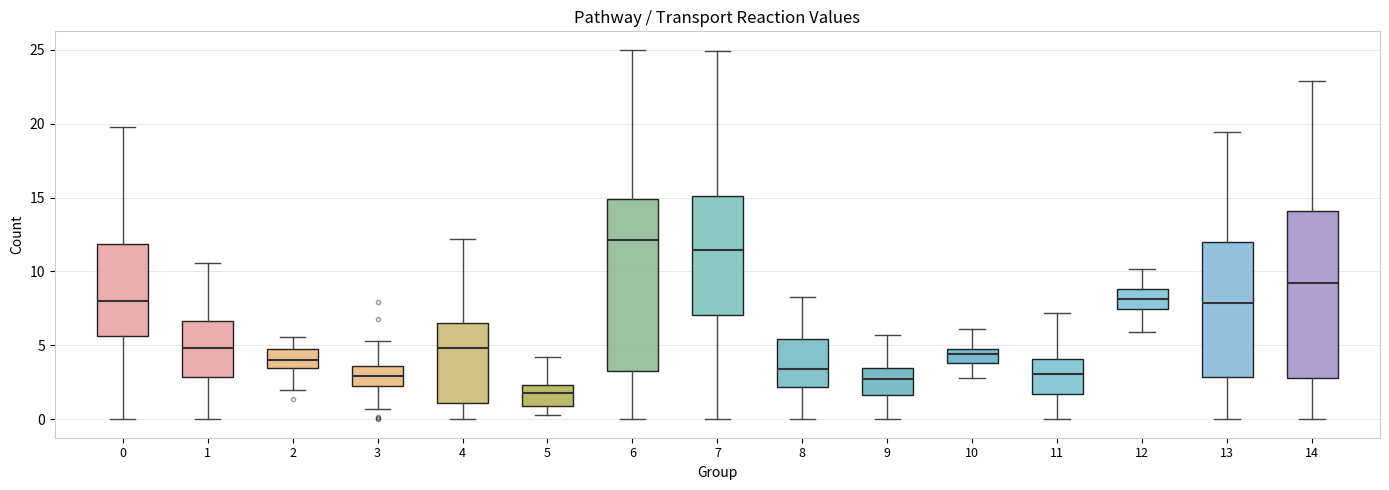

Reading left to right, transcribe this box plot: for each box, give where its median line is, the range the box spans, and where its two whiskers end, as read against the y-axis. The values are not printed on the chart, so give them approximately, as read against the axis.

0: median 8.0, box 5.5 to 12.0, whiskers 0.0 to 20.0
1: median 5.0, box 3.0 to 6.5, whiskers 0.0 to 10.5
2: median 4.0, box 3.5 to 4.5, whiskers 2.0 to 5.5
3: median 3.0, box 2.0 to 3.5, whiskers 0.5 to 5.5
4: median 5.0, box 1.0 to 6.5, whiskers 0.0 to 12.0
5: median 2.0, box 1.0 to 2.5, whiskers 0.5 to 4.0
6: median 12.0, box 3.0 to 15.0, whiskers 0.0 to 25.0
7: median 11.5, box 7.0 to 15.0, whiskers 0.0 to 25.0
8: median 3.5, box 2.0 to 5.5, whiskers 0.0 to 8.0
9: median 2.5, box 1.5 to 3.5, whiskers 0.0 to 5.5
10: median 4.5, box 4.0 to 5.0, whiskers 3.0 to 6.0
11: median 3.0, box 1.5 to 4.0, whiskers 0.0 to 7.0
12: median 8.0, box 7.5 to 9.0, whiskers 6.0 to 10.0
13: median 8.0, box 3.0 to 12.0, whiskers 0.0 to 19.5
14: median 9.0, box 3.0 to 14.0, whiskers 0.0 to 23.0